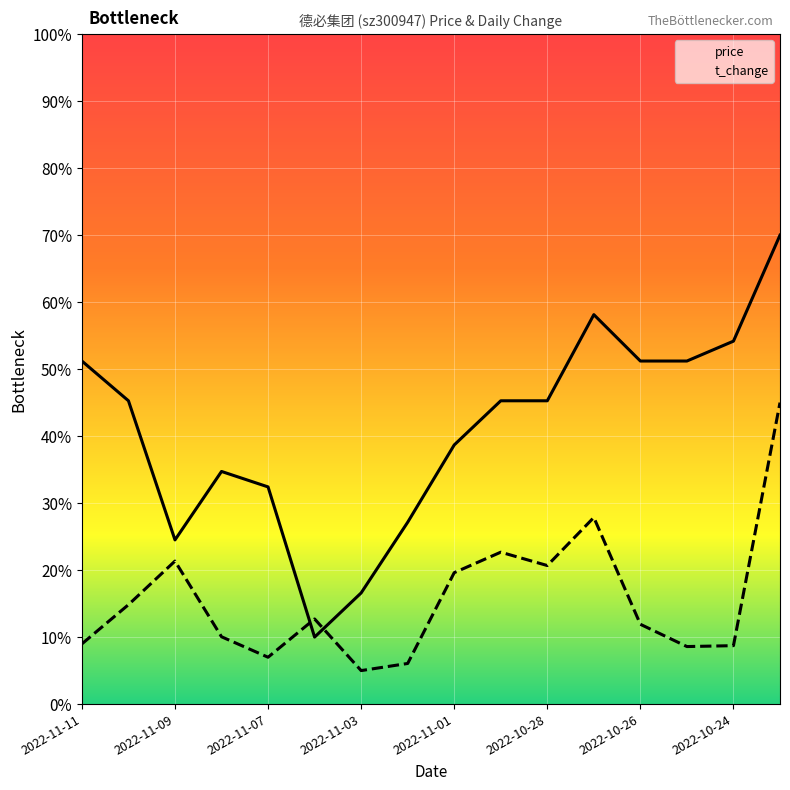

Rank the series by their maximum value, from highest to lowest.

price, t_change